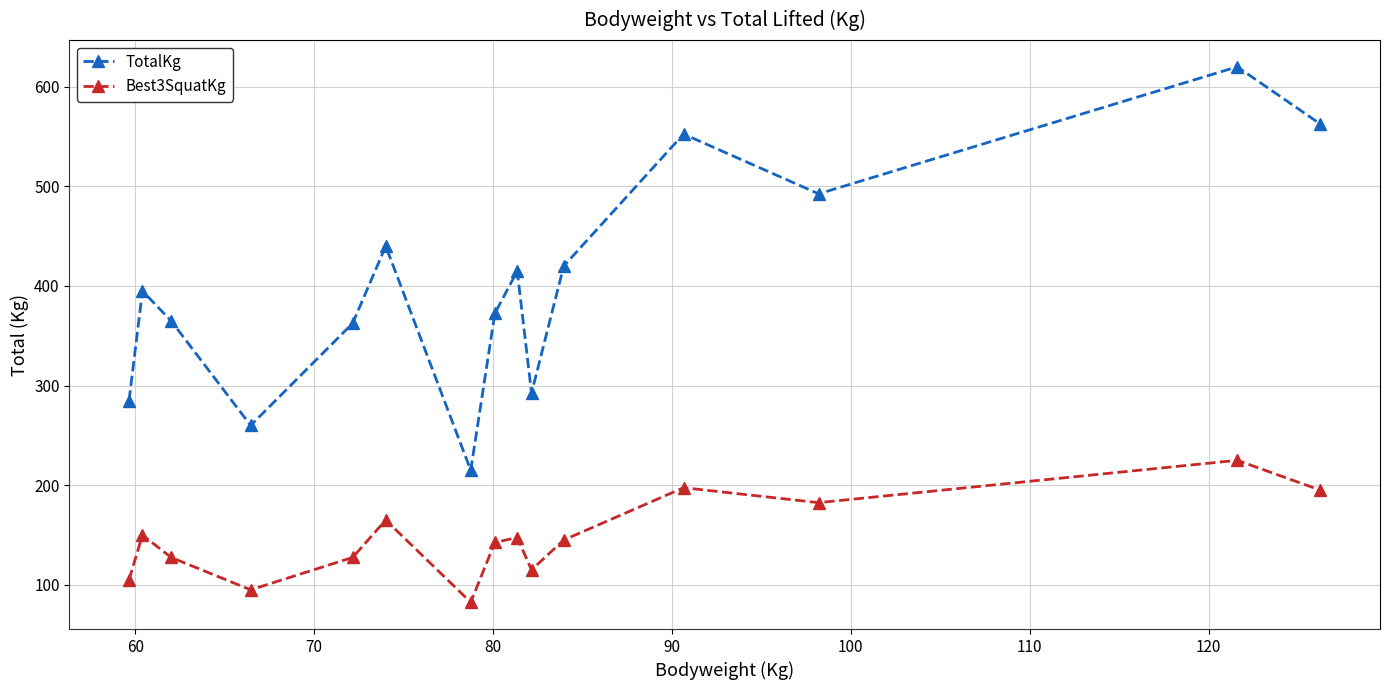

What is the value of the Best3SquatKg point at the 5th from the left?

127.5